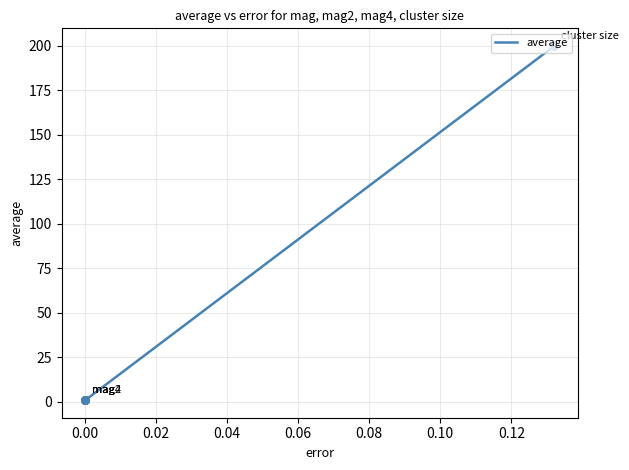

What is the maximum value shown in the chart?

199.7